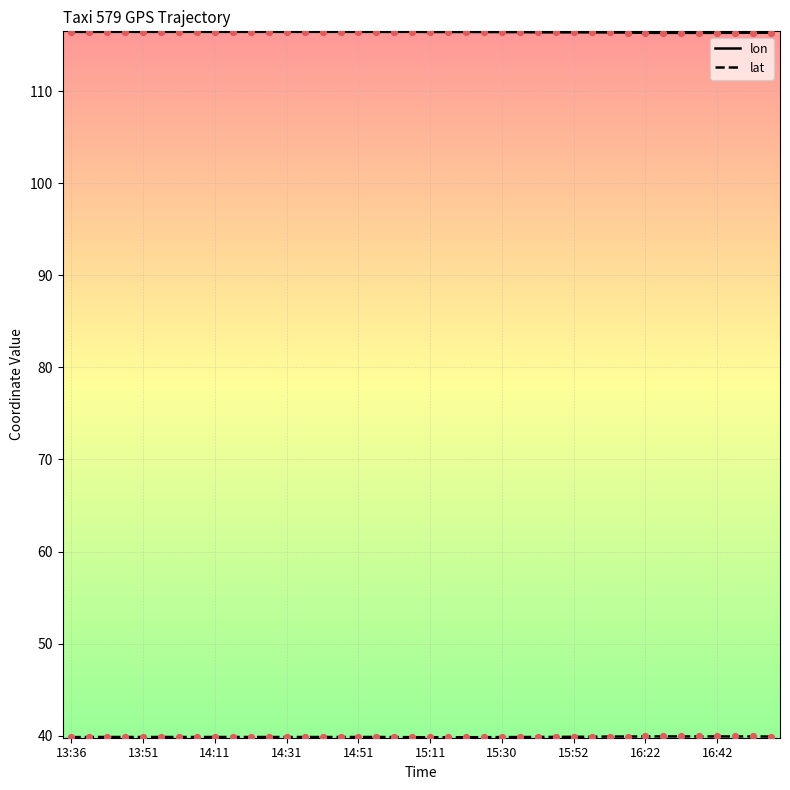

Which series has the largest total across all categories?

lon